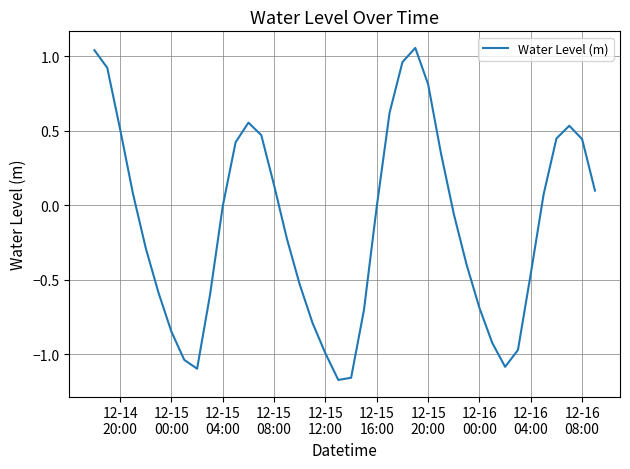

What is the difference between the maximum and minimum values?

2.2